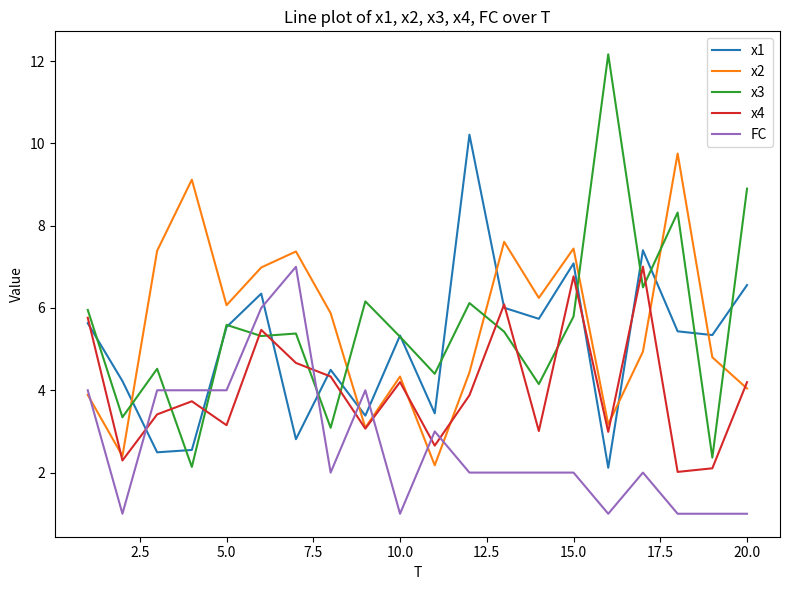

What are all the series names shown in the legend?

x1, x2, x3, x4, FC